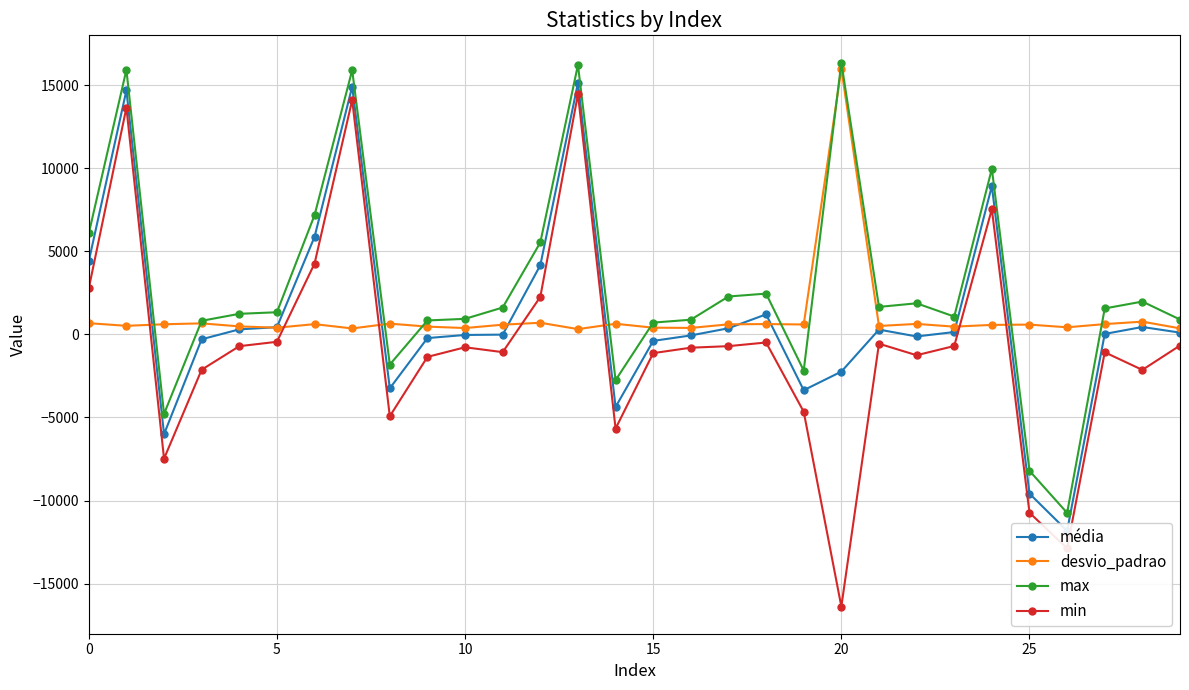

Does the chart display data point markers on the line(s)?

Yes